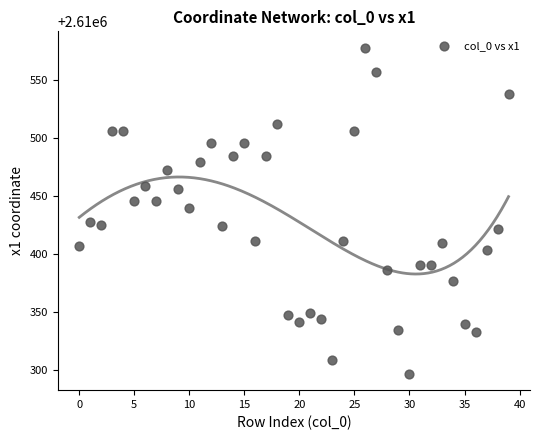

What is the range of Y values (max minus min)?

281.3